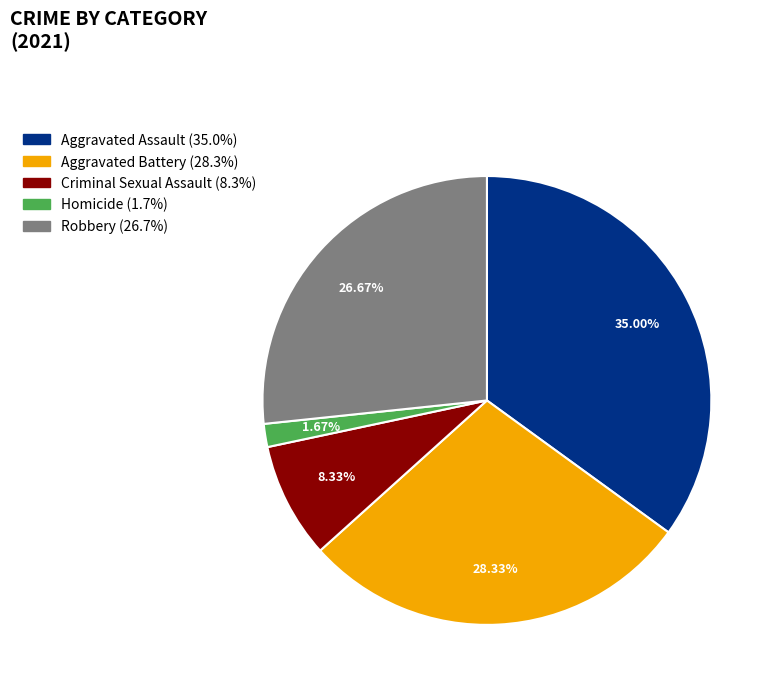

To the nearest percent, what percentage of the pie is Aggravated Battery?

28%